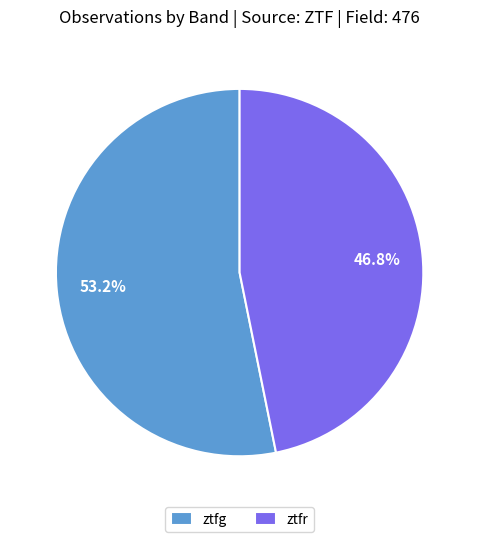

Which slice is the largest?

ztfg